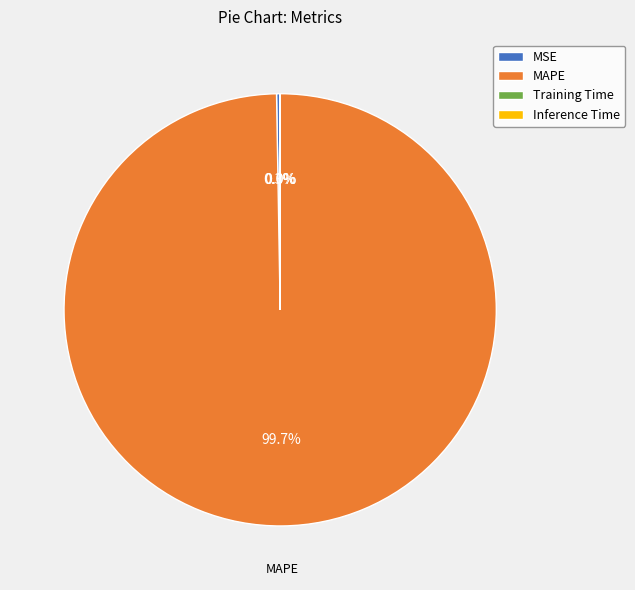

To the nearest percent, what is the difference between the largest and smallest slice percentages?

100%